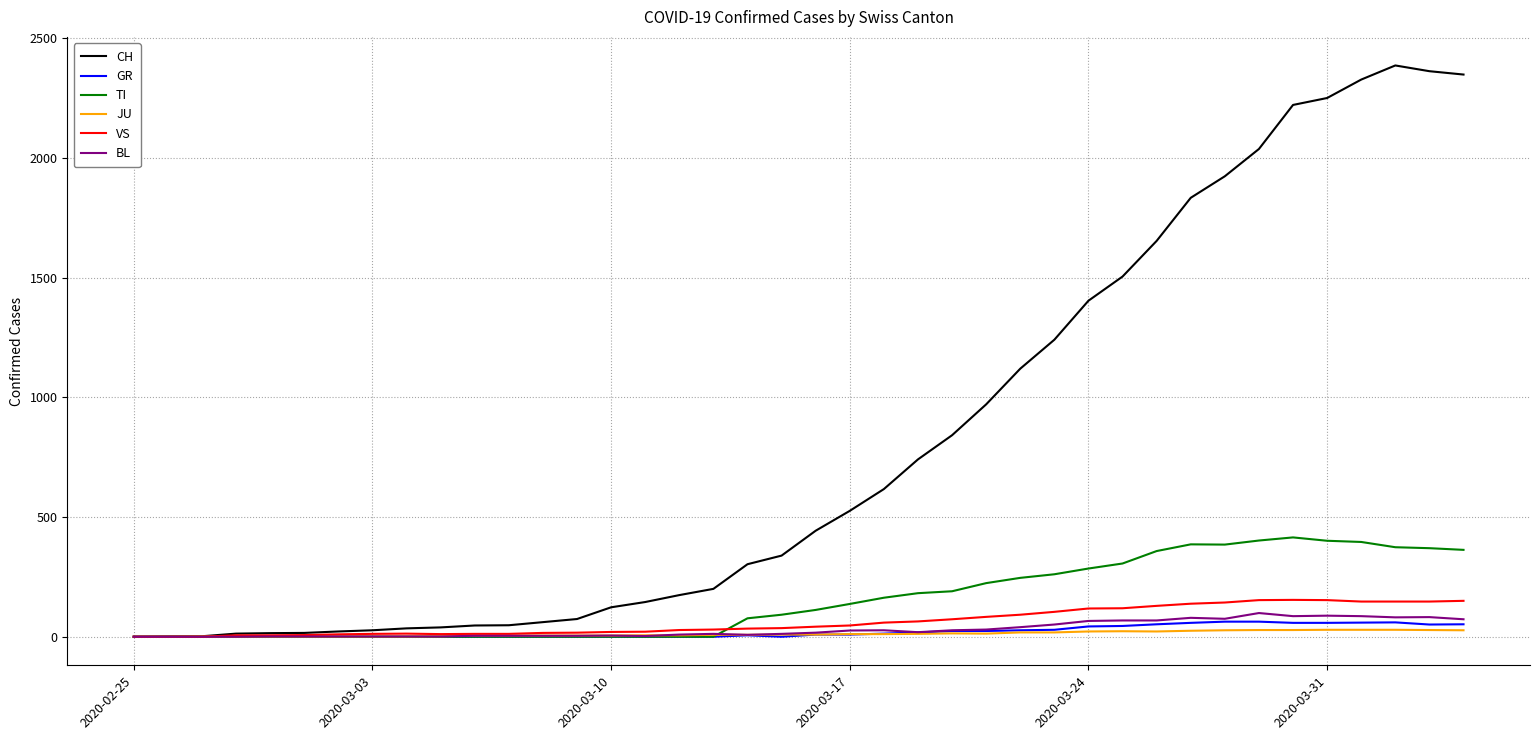

Which series has the largest total across all categories?

CH